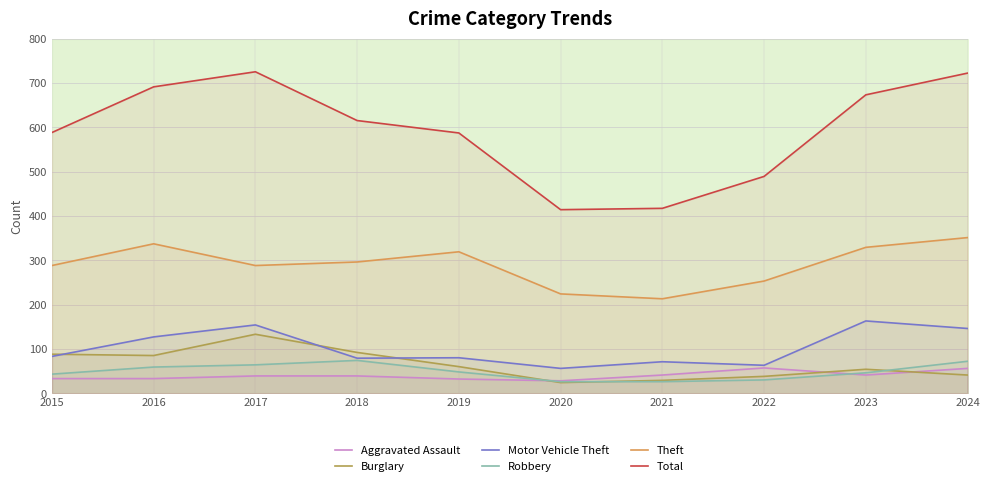

Which series changed the most between 2021 and 2024?

Total